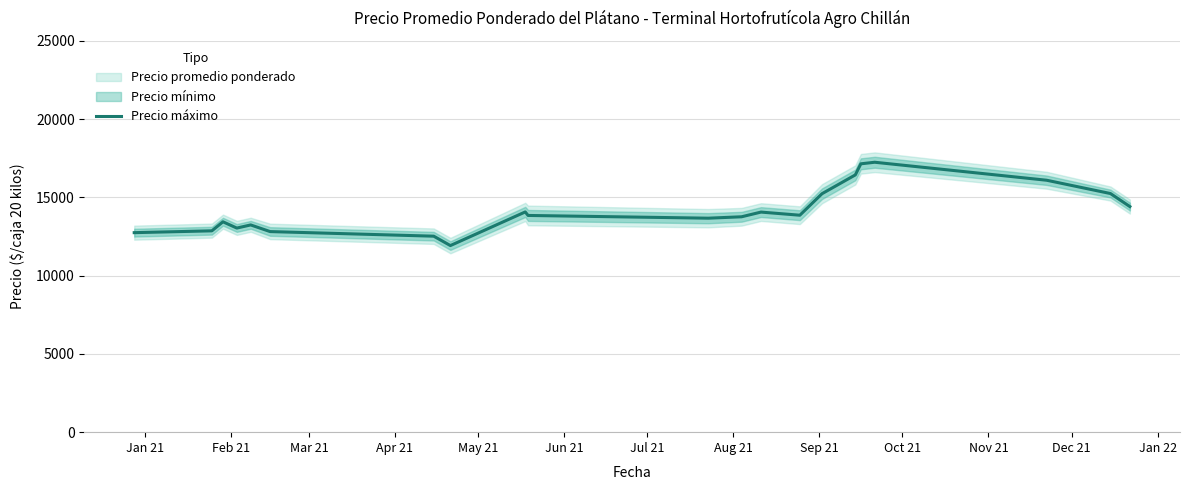

The chart shows a value of 13243.7 at May 21. True or false?

True